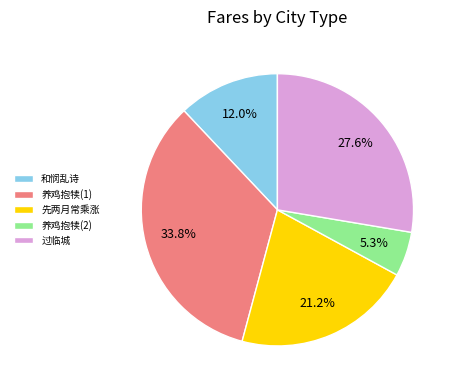

Which has a higher value, 过临城 or 和悯乱诗?

过临城